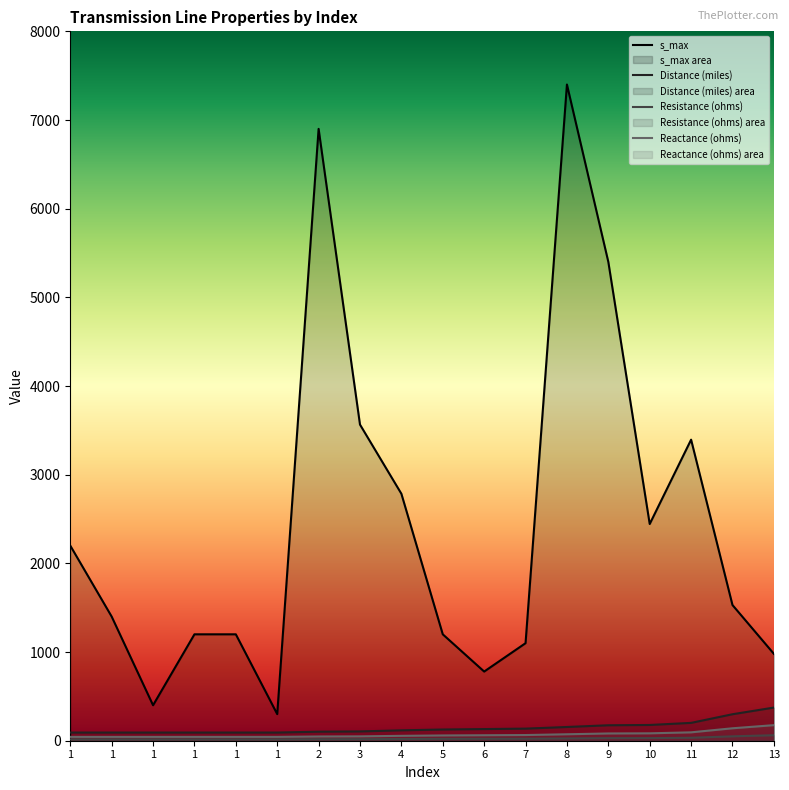

Is the value of Reactance (ohms) at 7 greater than the value of Resistance (ohms) at 1?

Yes